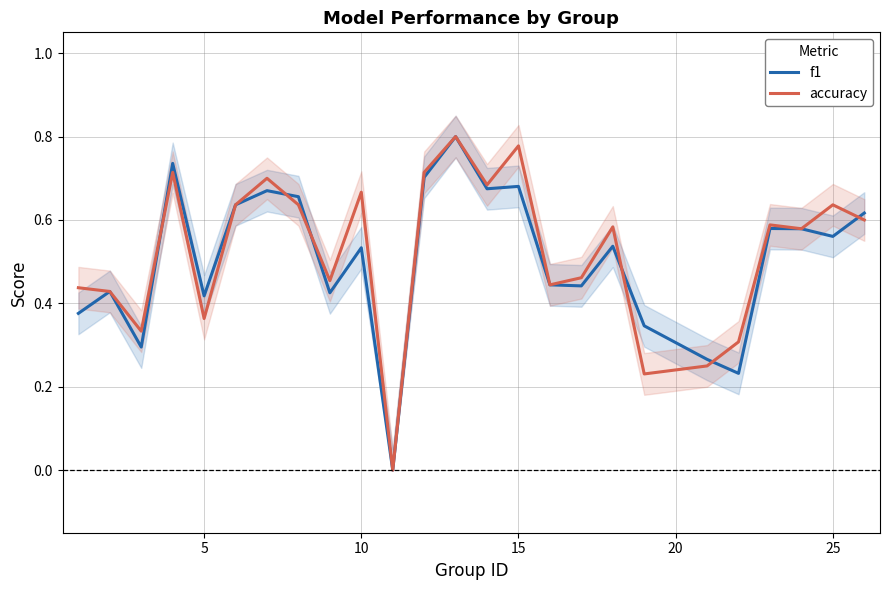

How many f1 values are between 0 and 1?

25